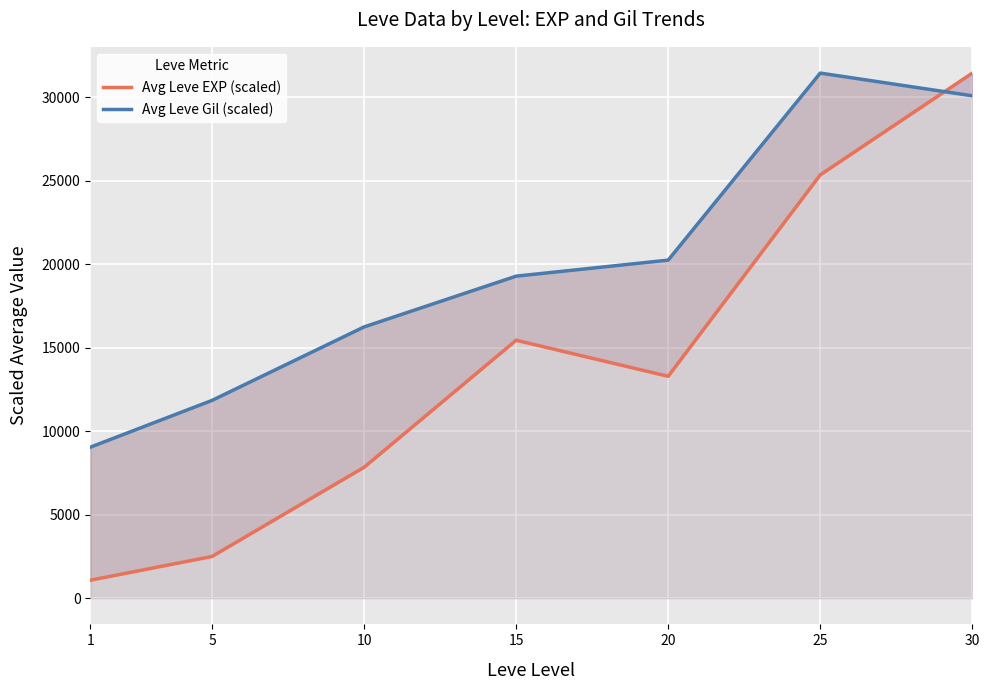

What is the average value of the Avg Leve EXP (scaled) series?

13844.6